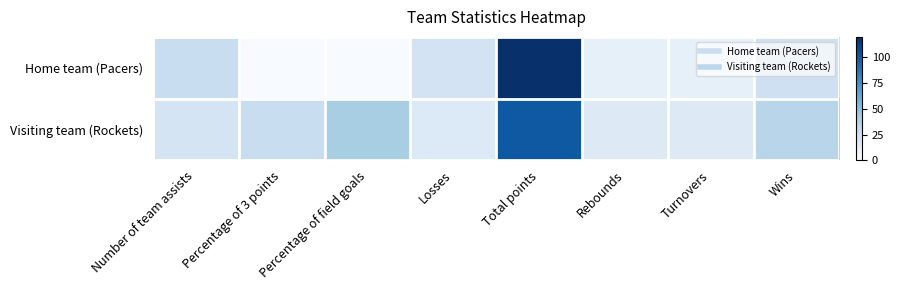

Rank the series by their average value, from highest to lowest.

Visiting team (Rockets), Home team (Pacers)